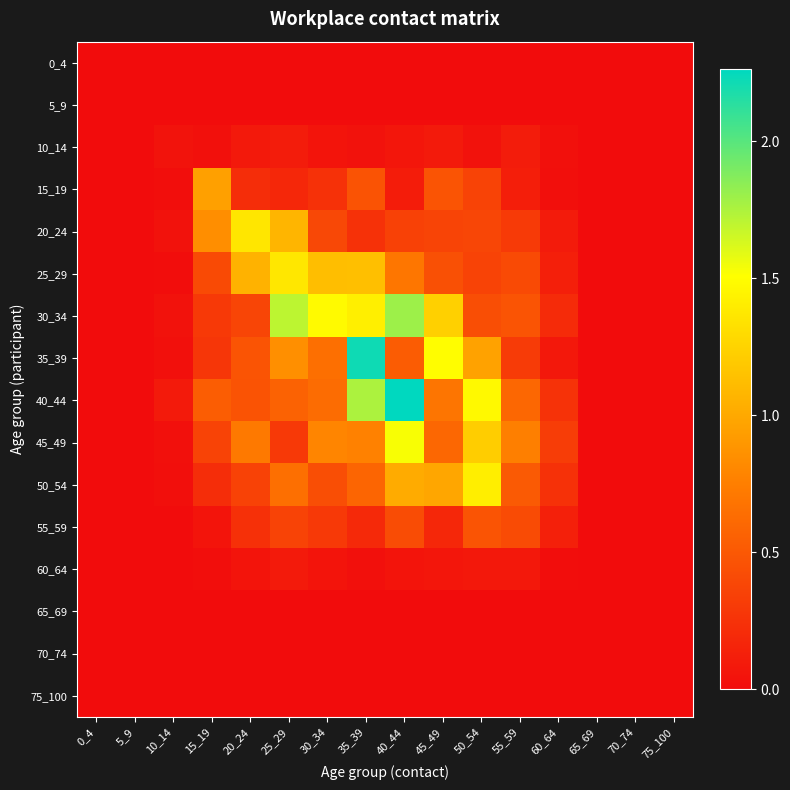

How many categories are shown in the chart?

16